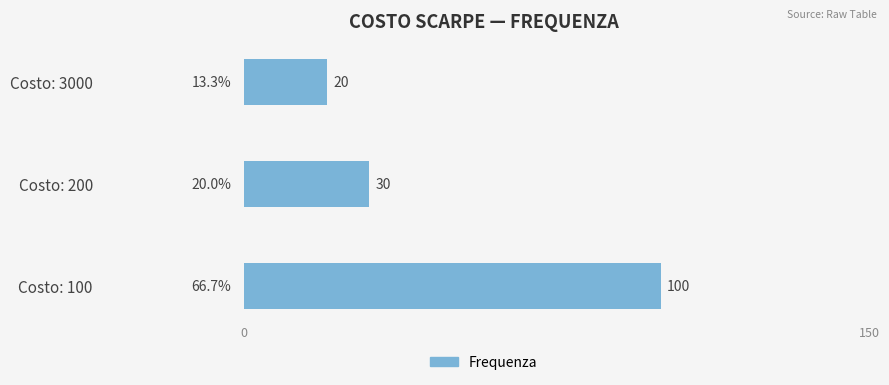

The chart shows a value of 100 at Costo: 100. True or false?

True